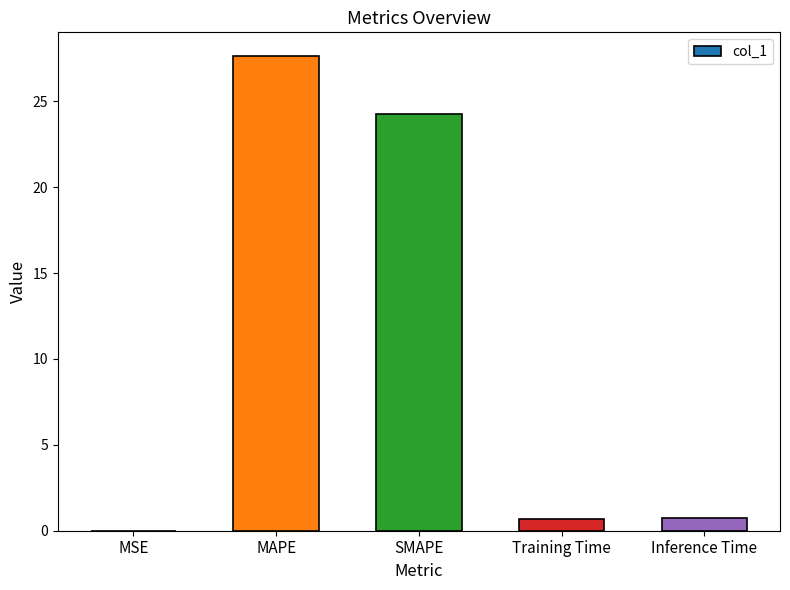

What is the average value?

10.7